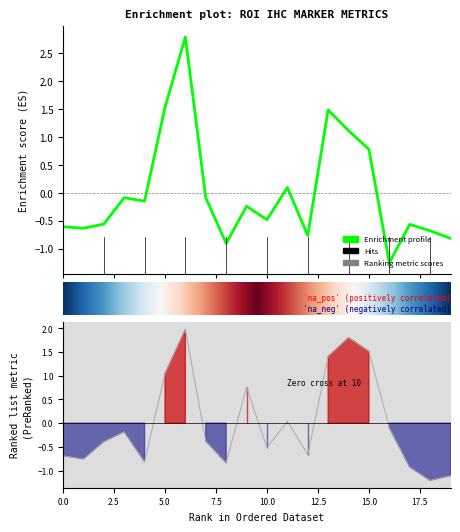

In Sum of Positive Index, how many points are higher than both neighbors (excluding endpoints)?

5